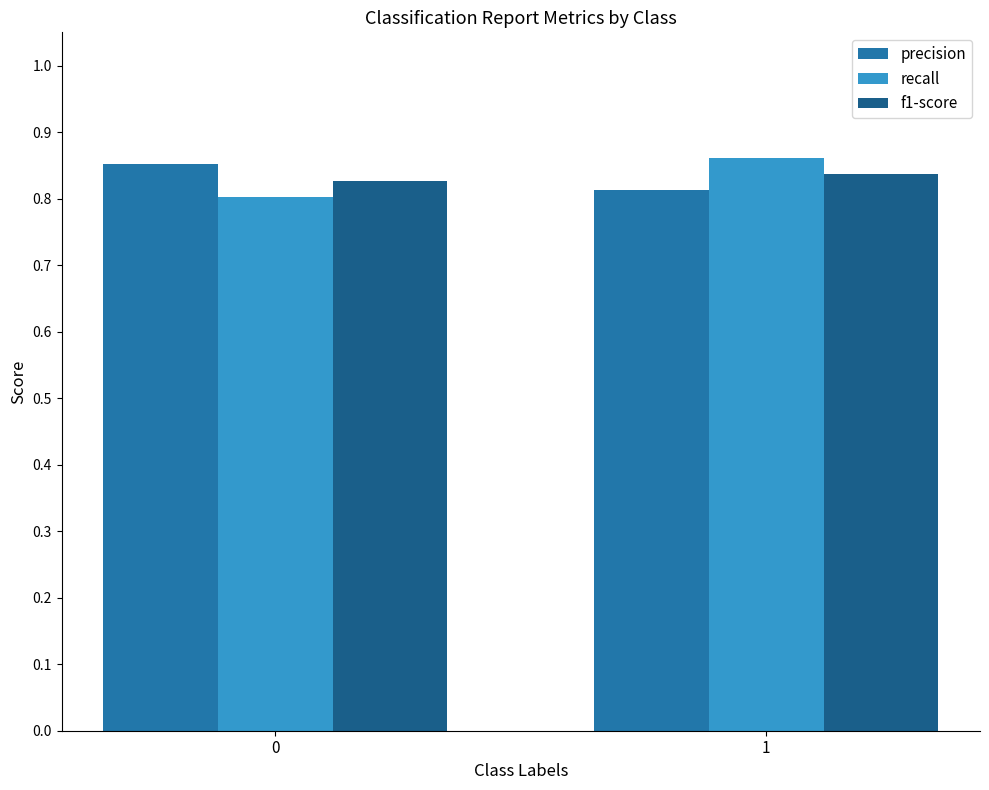

List the labels in order of recall value, smallest first.

0, 1